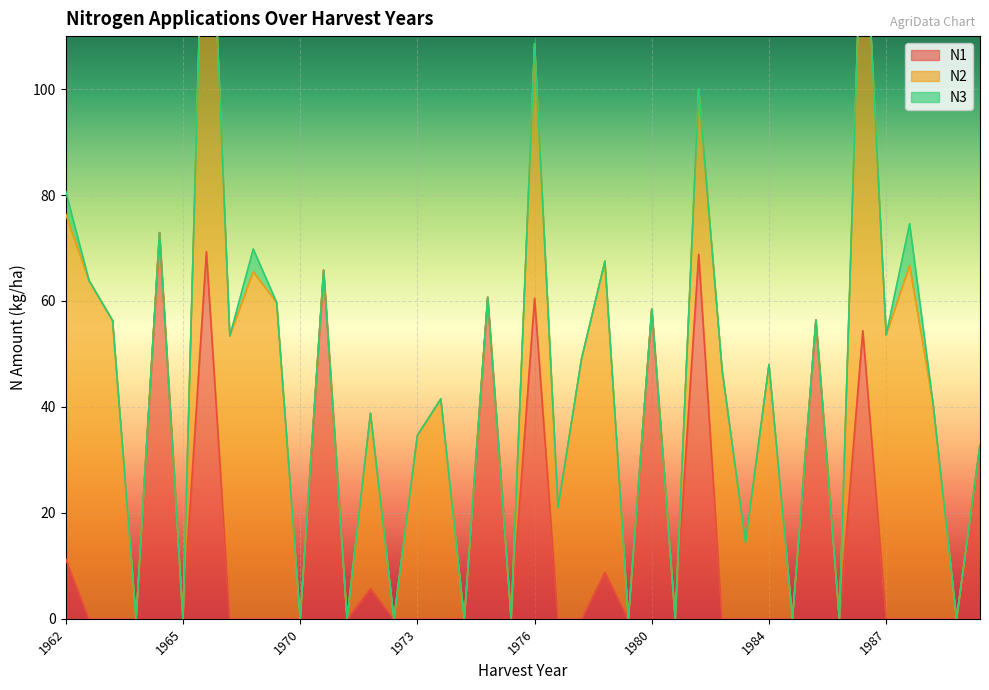

What is the sum of the N2 values at 1973 and 1965?

34.6